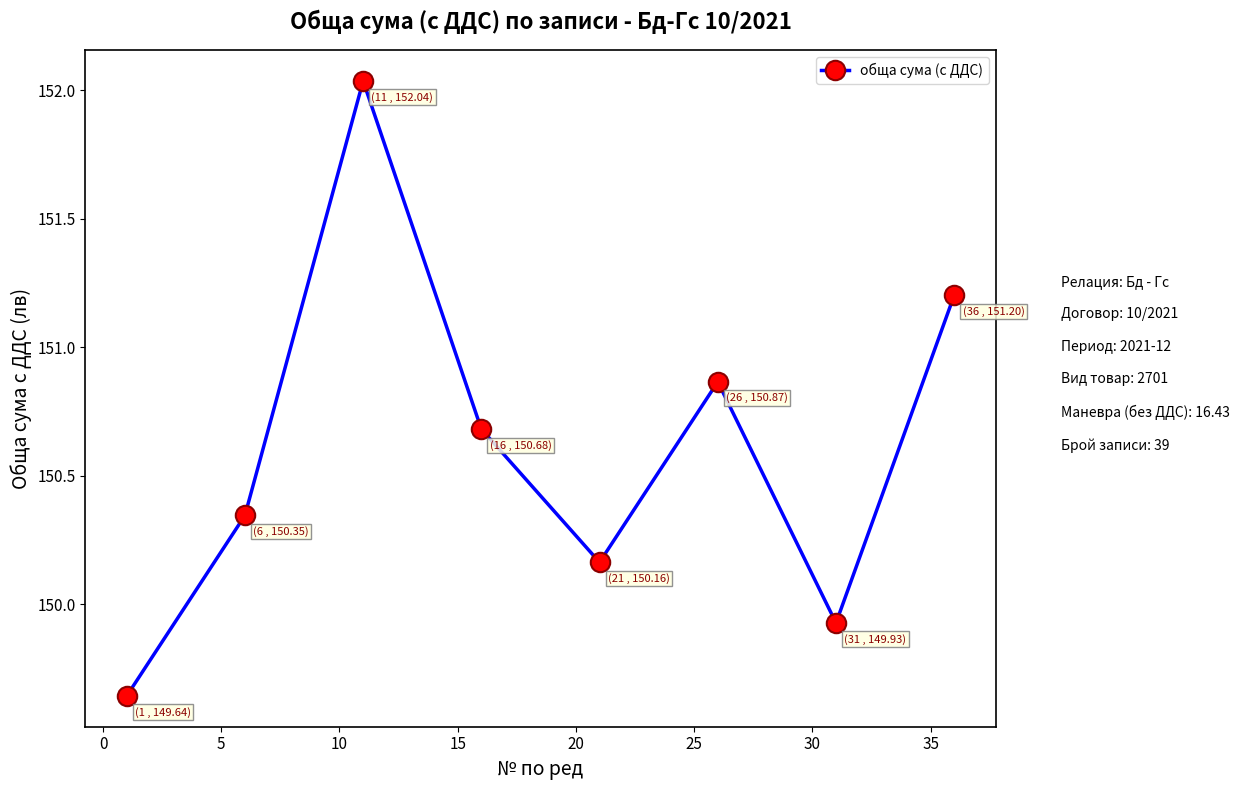

What is the difference between the second highest and minimum values?

1.6